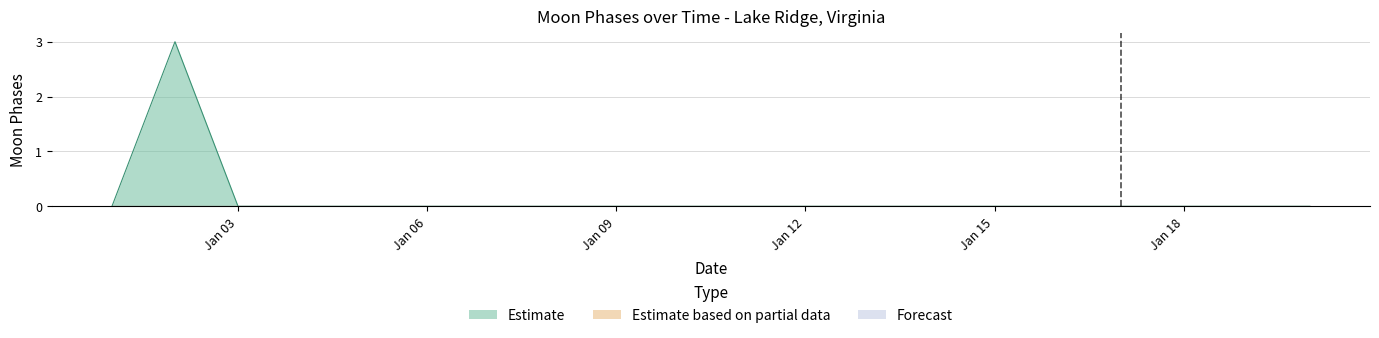

Is it true that Estimate equals 1 at 2022-01-10?

False